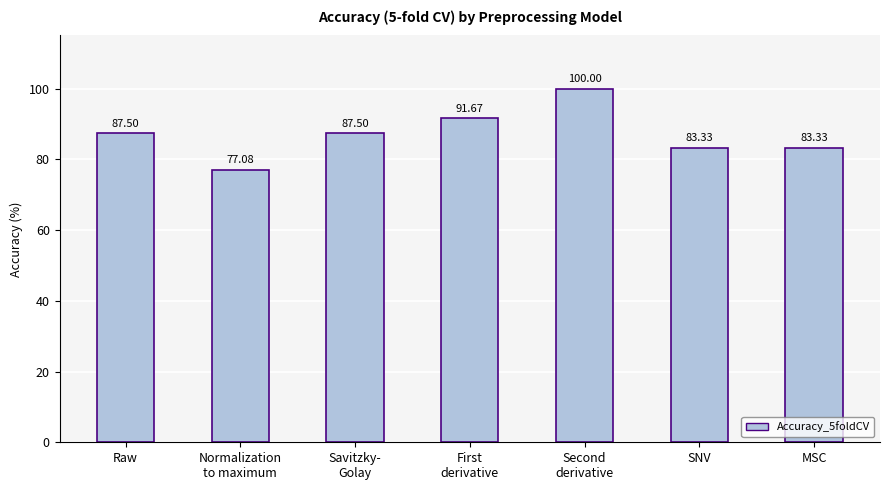

What is the ratio of the value at Savitzky-
Golay to the value at Normalization
to maximum?

1.1